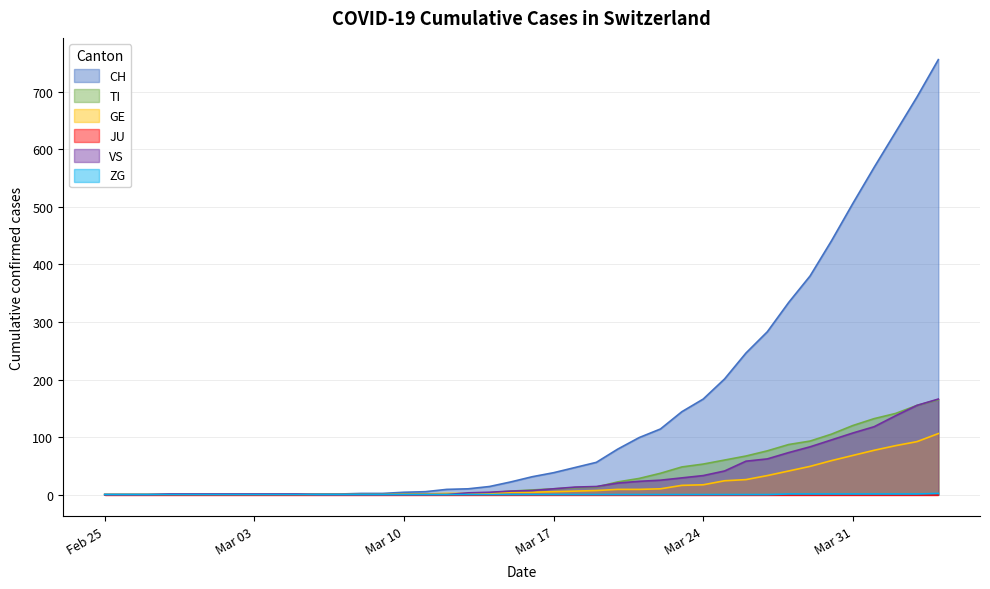

True or false: TI has a value of 120 at Mar 31.

True